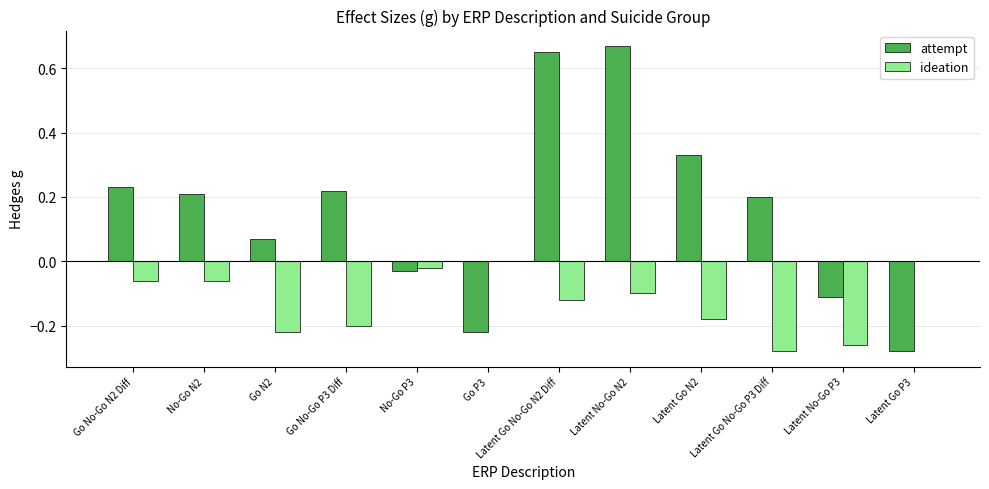

Between Go No-Go P3 Diff and Latent Go P3, which series saw the biggest shift?

attempt